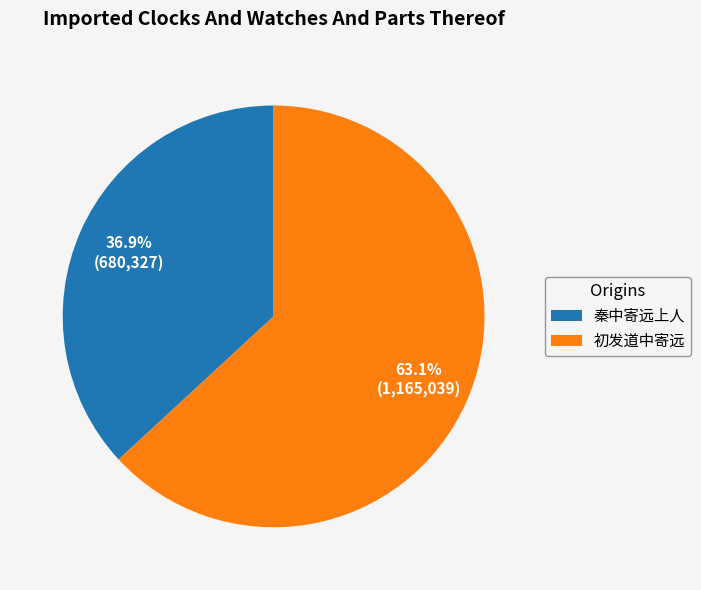

To the nearest percent, what percentage of the pie is 初发道中寄远?

63%